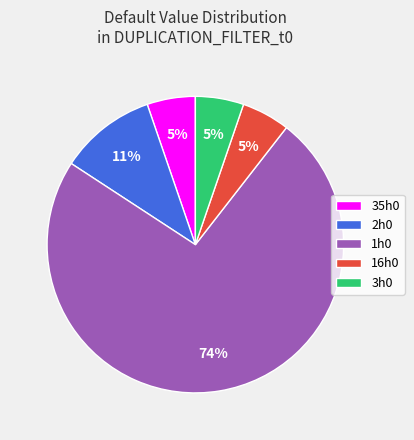

Between 2h0 and 16h0, which is larger?

2h0